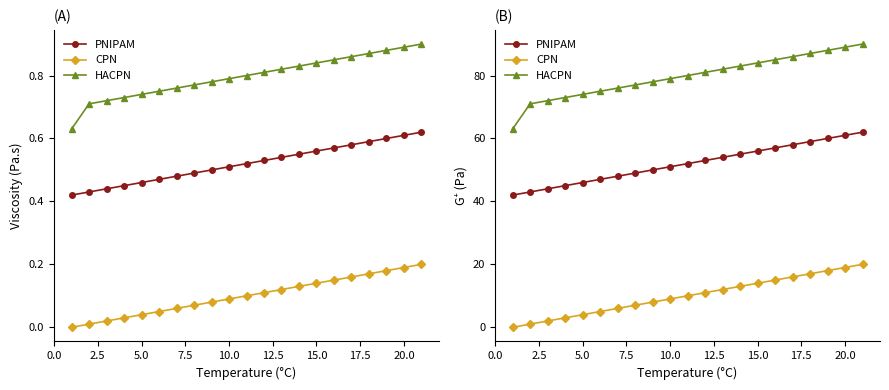

What is the value of the HACPN point at the 6th from the left?

75